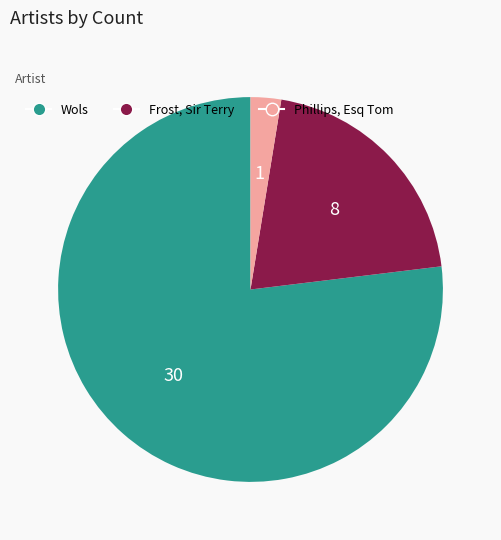

True or false: Wols accounts for 69% of the total.

False